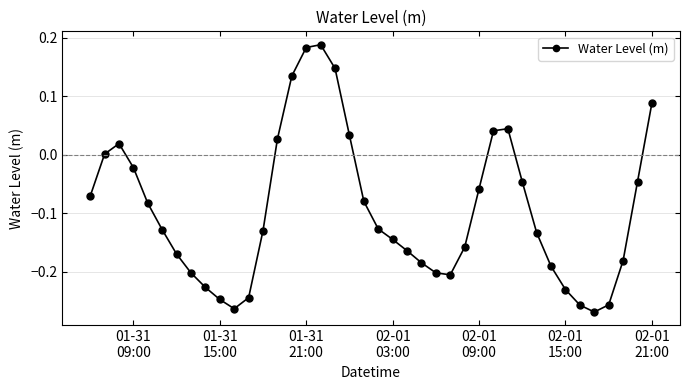

What is the difference between the maximum and minimum values?

0.5